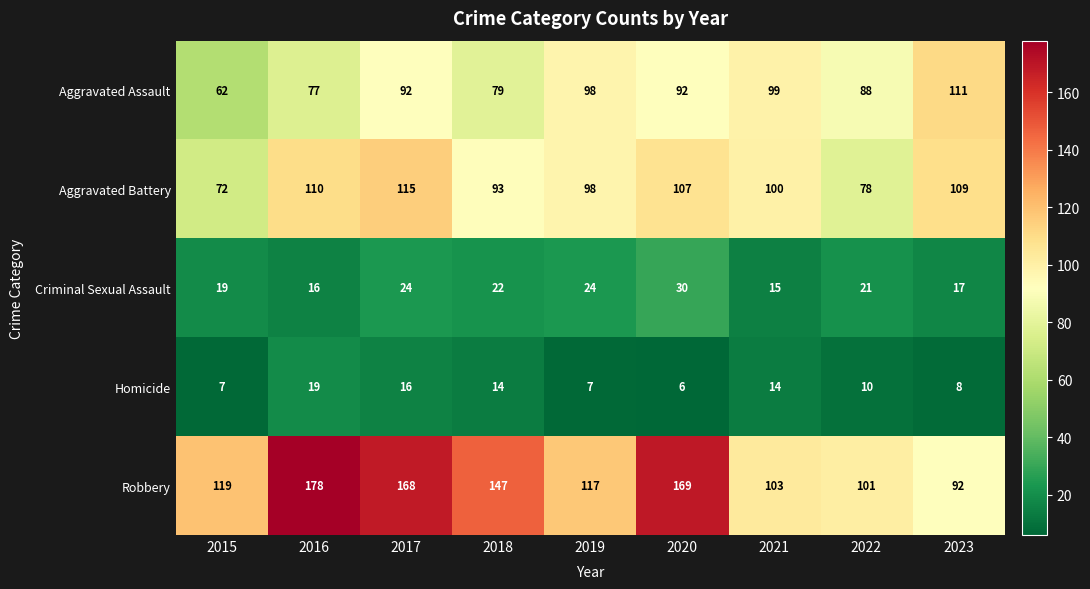

True or false: Robbery has a value of 39 at 2016.

False